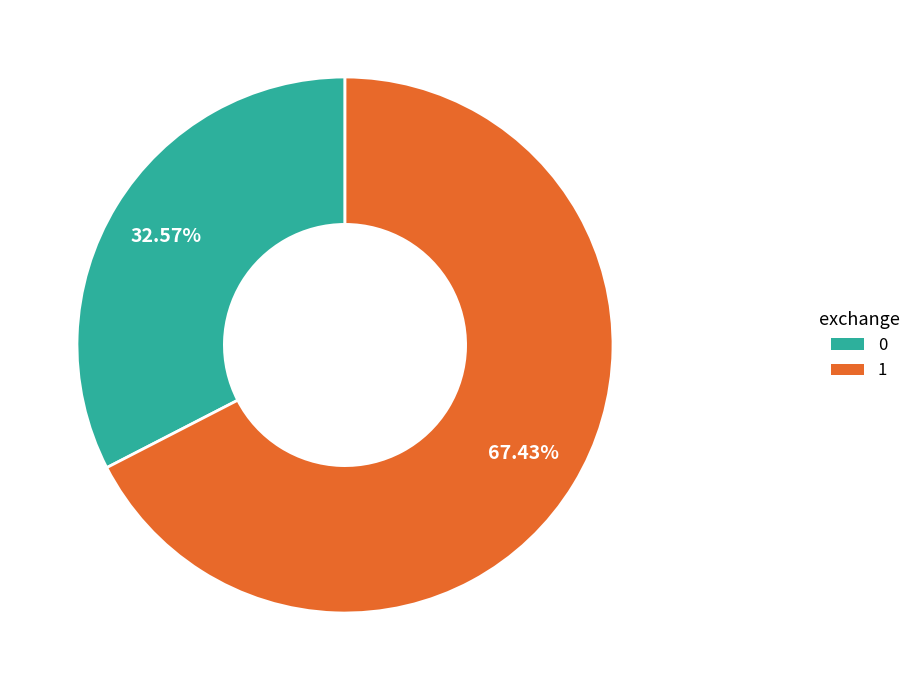

Is it true that 1 is 58% of the pie?

False